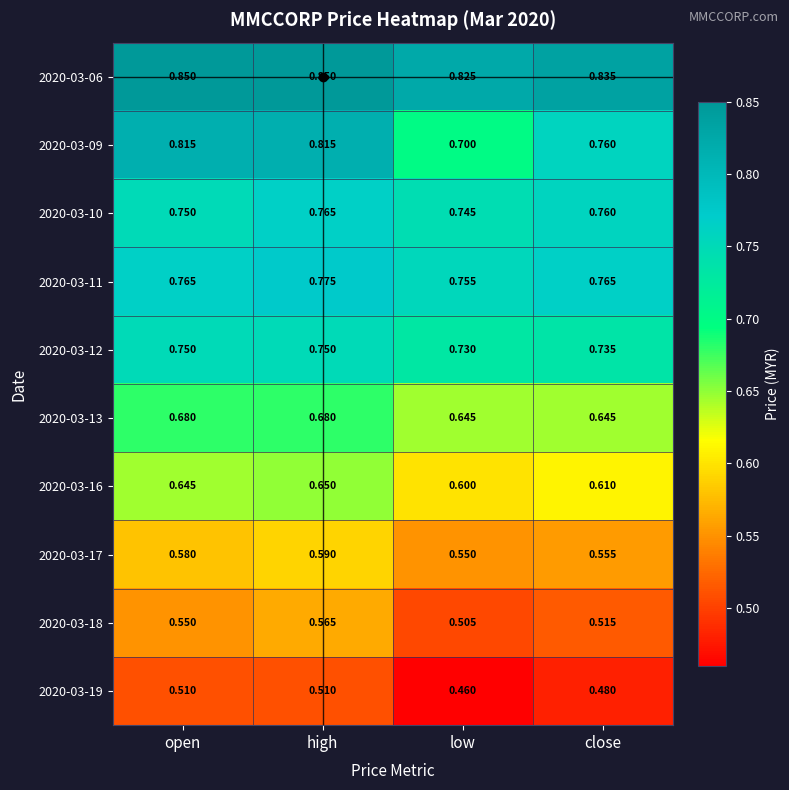

Which category has the highest value in the 2020-03-17 series?

high